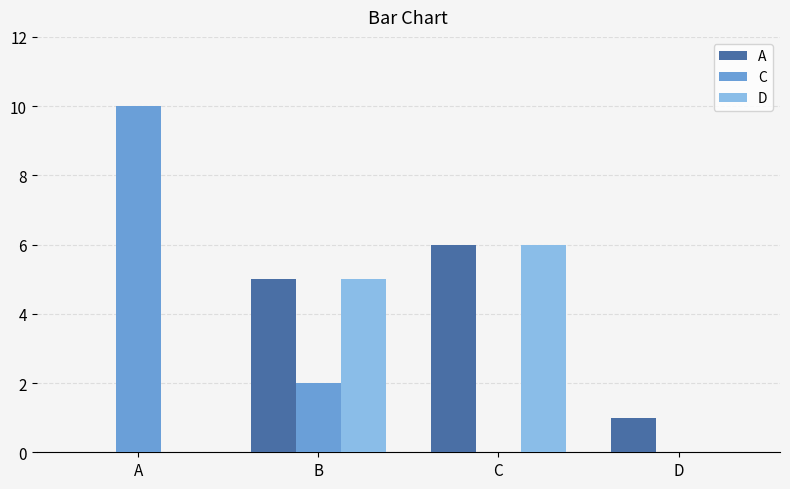

Is the value of A at D greater than the value of D at C?

No